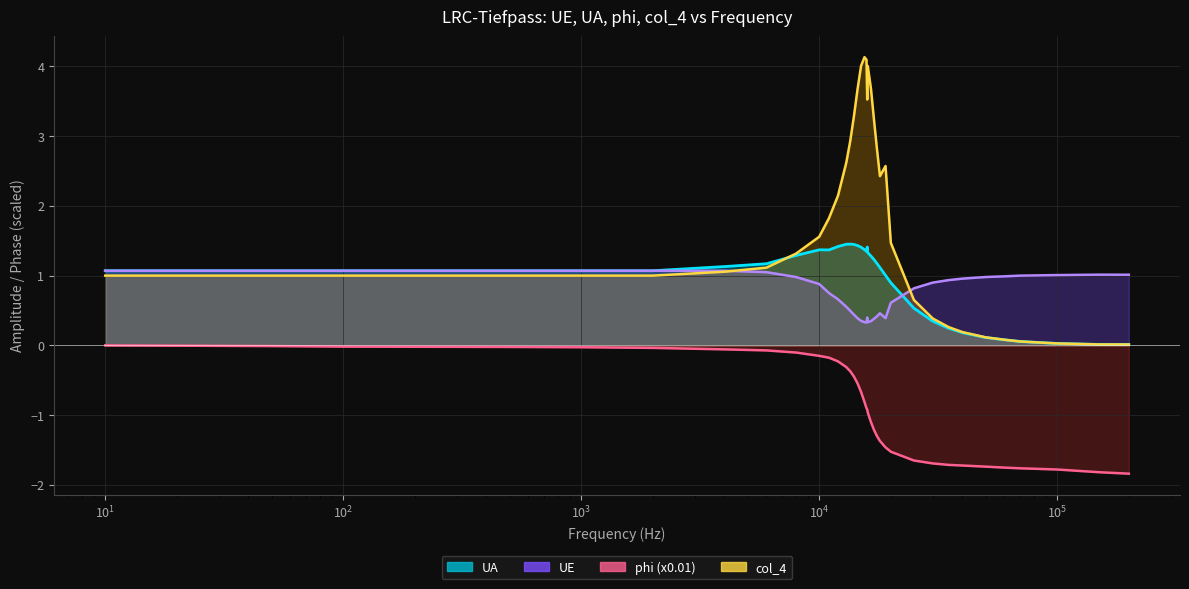

How many intersections are there between col_4 and UA?

1